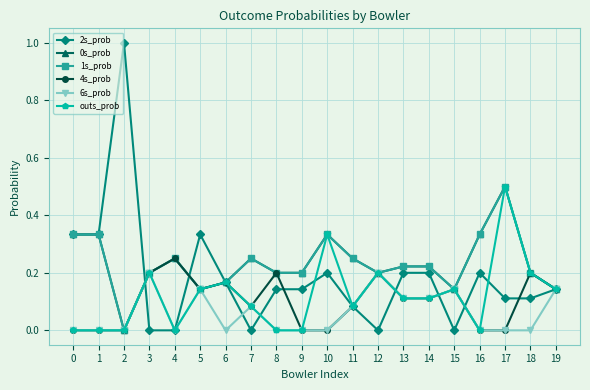

Is this an area chart (filled region under the line)?

No